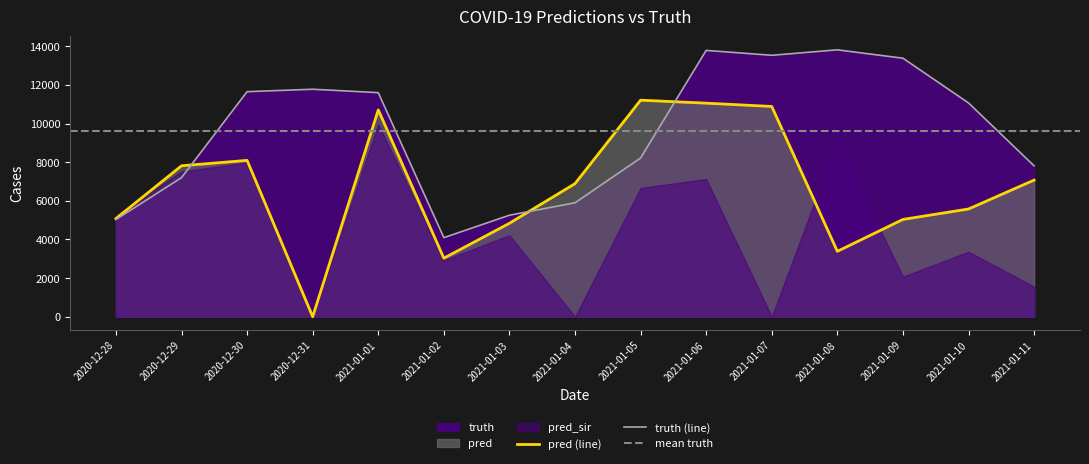

True or false: pred has more than 2 points higher than both neighbors.

True